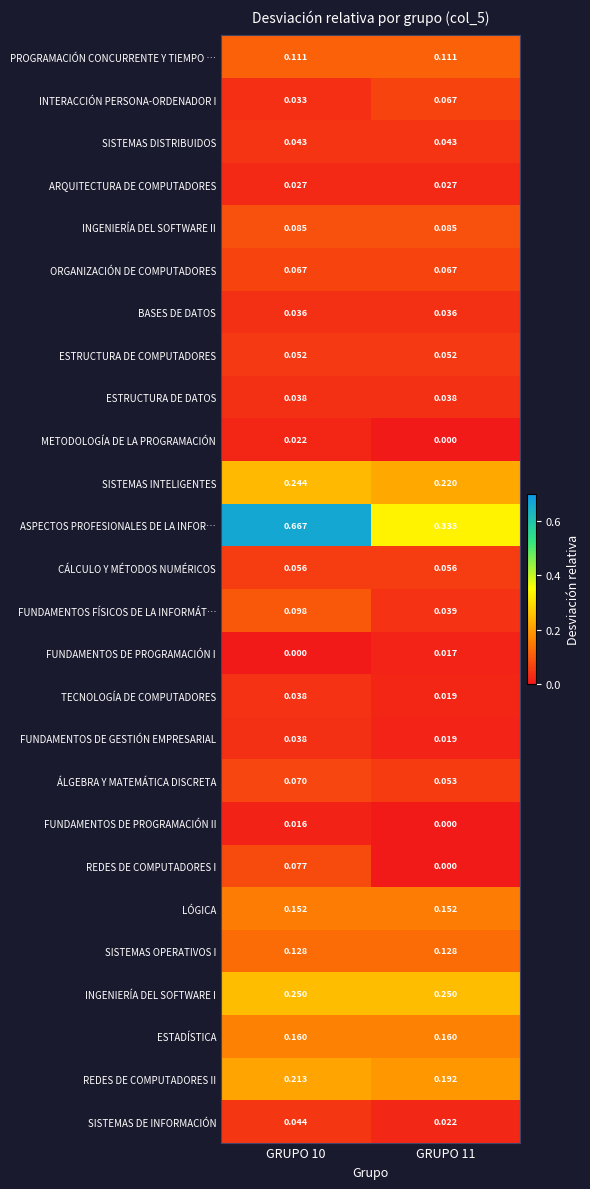

Which series has the largest range (max minus min)?

ASPECTOS PROFESIONALES DE LA INFOR…